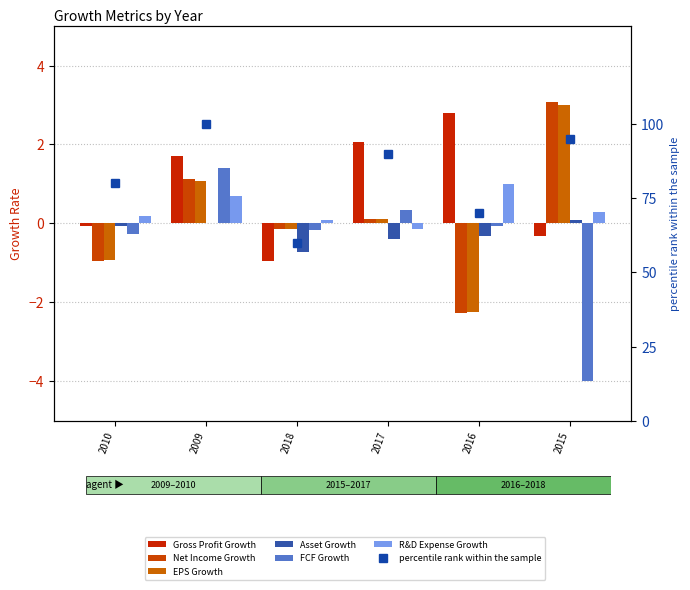

What is the difference between the highest and lowest values at 2010?

1.1